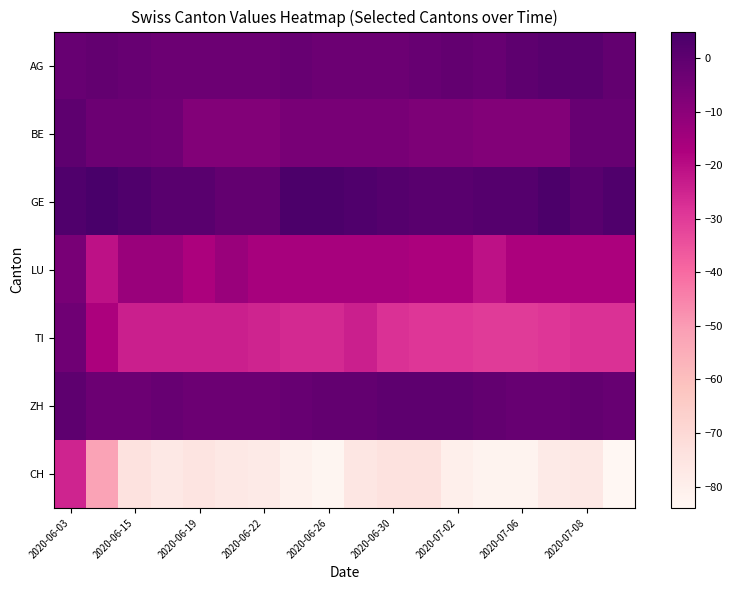

Reading right to left, what are all the values shown in this chart?

AG: -1	1	1	0	-2	-1	-2	-3	-3	-3	-2	-3	-3	-3	-3	-2	-1	-2
BE: -2	-2	-8	-8	-8	-7	-7	-6	-6	-6	-6	-8	-8	-8	-4	-3	-3	0
GE: 3	1	4	2	2	1	1	2	3	4	4	-1	-1	1	1	3	5	3
LU: -17	-17	-17	-17	-21	-17	-17	-16	-16	-16	-16	-16	-13	-17	-13	-13	-21	-6
TI: -28	-28	-29	-30	-30	-29	-29	-28	-24	-26	-26	-25	-24	-24	-24	-24	-17	-4
ZH: -2	-1	-2	-2	-1	0	0	0	-1	-1	-2	-3	-3	-3	-2	-3	-3	0
CH: -84	-77	-78	-82	-82	-80	-74	-74	-76	-83	-81	-78	-77	-75	-77	-74	-52	-25